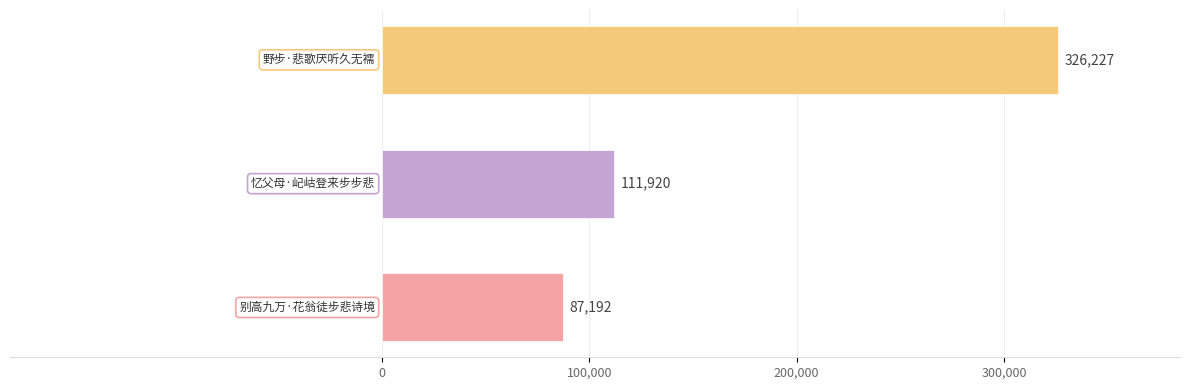

What is the minimum value shown in the chart?

87192